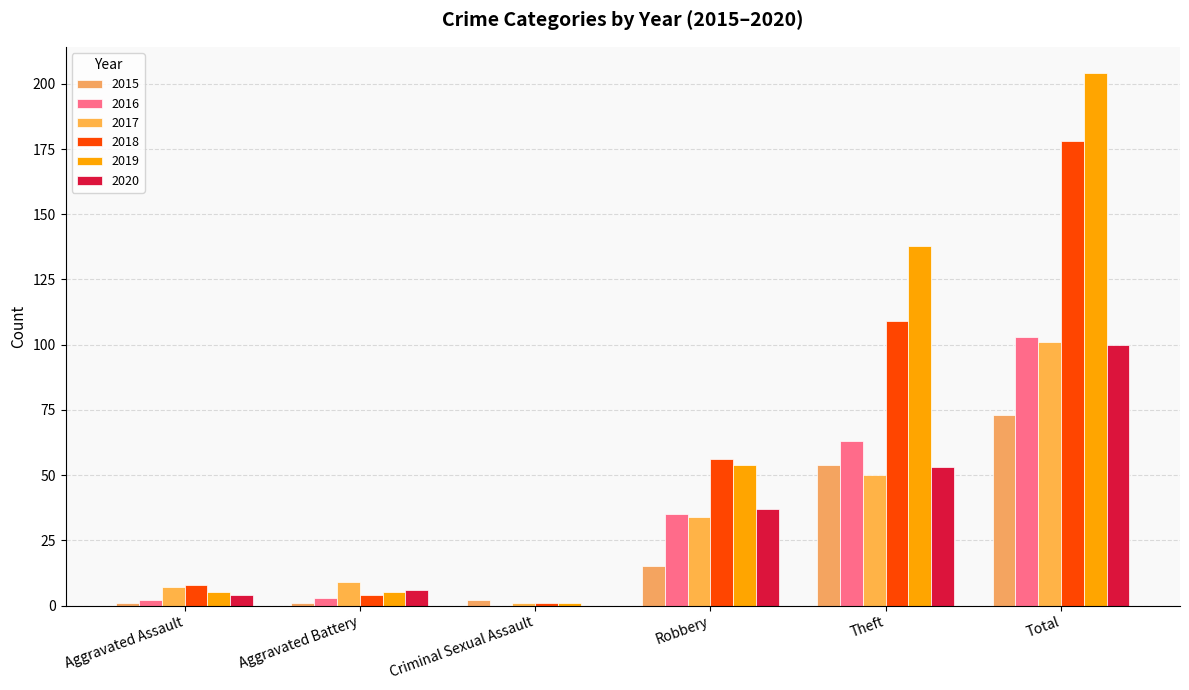

What is the total value across all series at Theft?

467